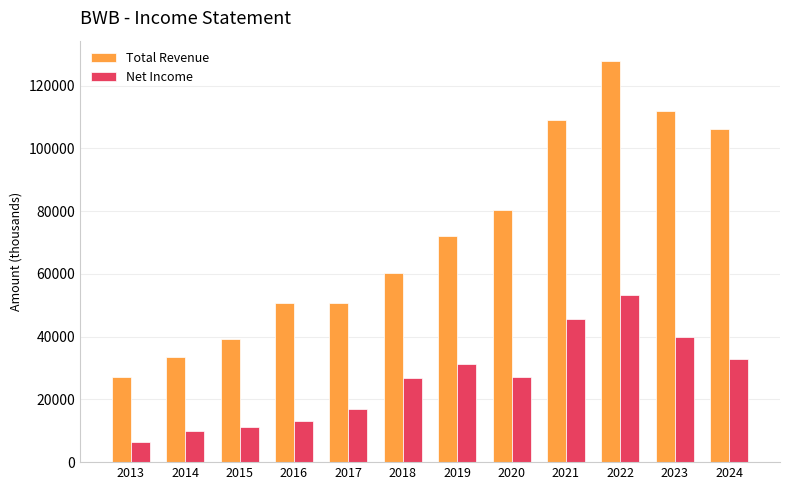

Is it true that Net Income equals 11200 at 2015?

True